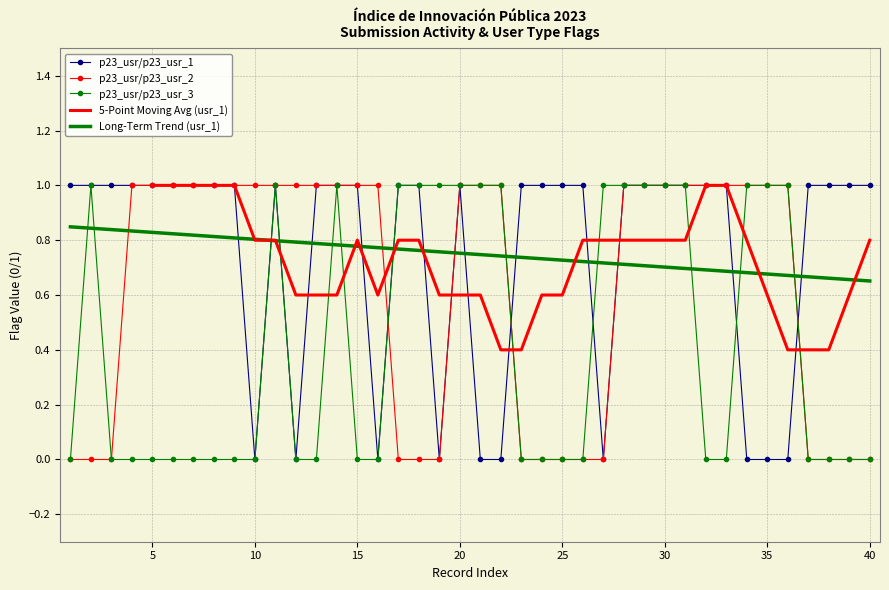

What is the highest value of the p23_usr/p23_usr_3 series?

1.0